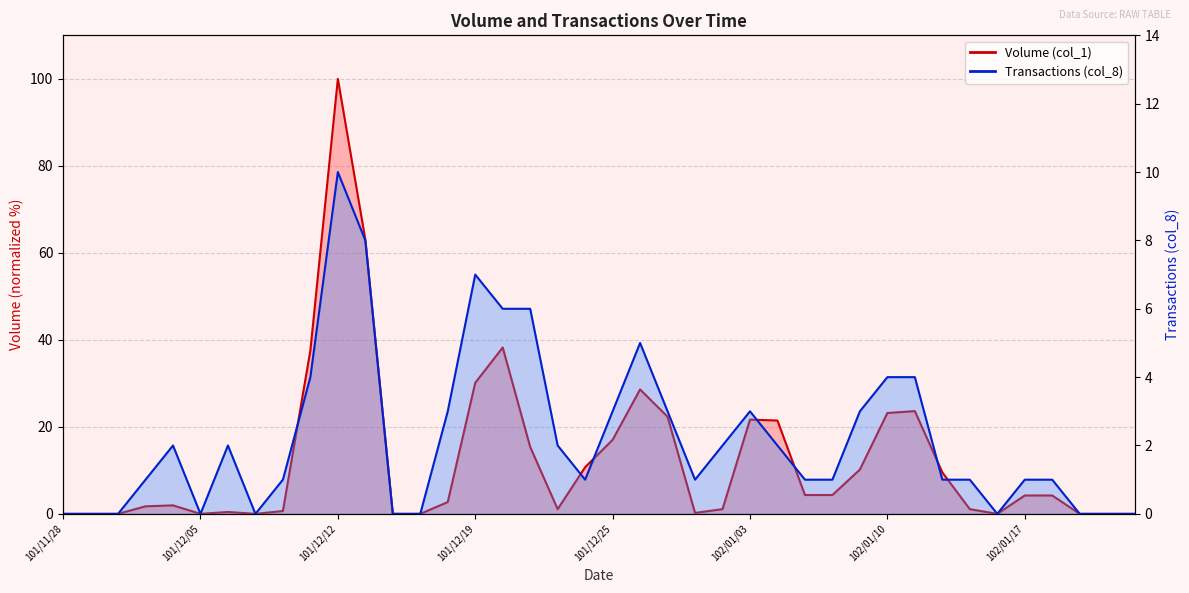

Which has a higher value, 101/12/11 or 101/12/04?

101/12/11